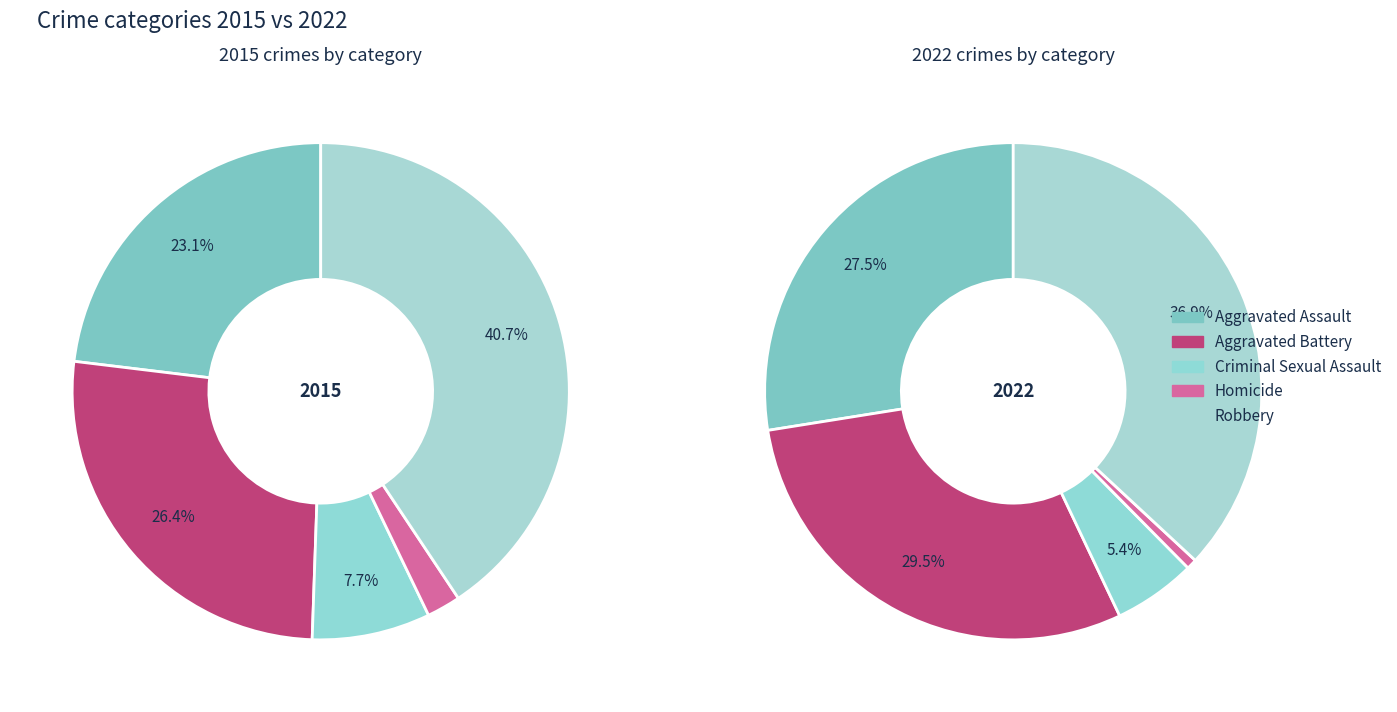

The 4 slice represents 33% of the pie. True or false?

False